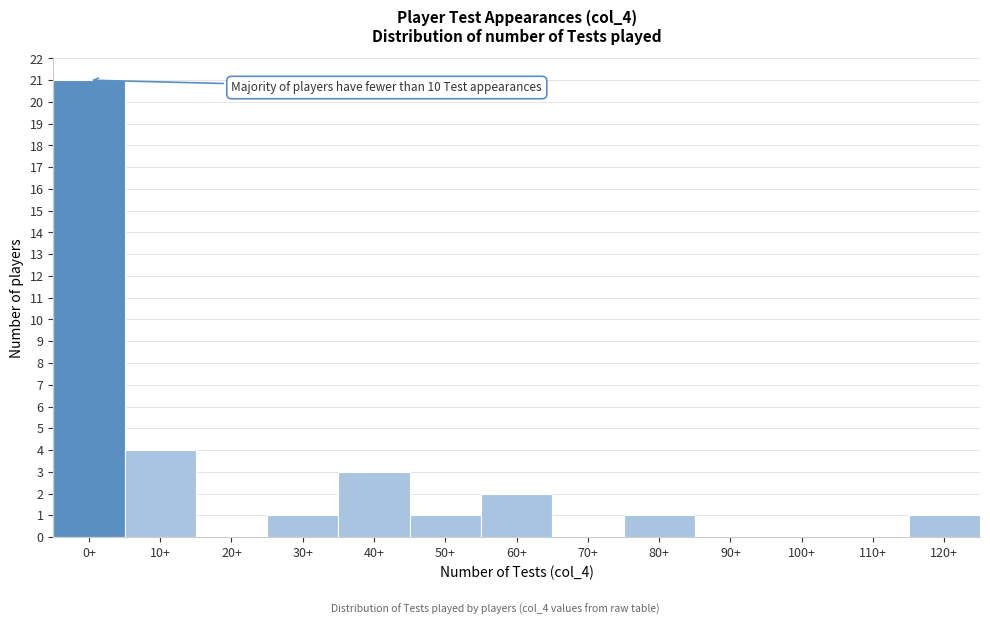

Reading left to right, list all the values displayed in this chart.

0+=21	10+=4	20+=0	30+=1	40+=3	50+=1	60+=2	70+=0	80+=1	90+=0	100+=0	110+=0	120+=1